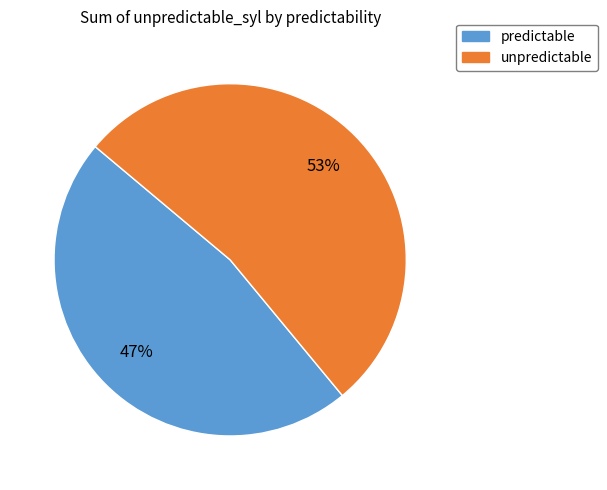

Which category has the biggest portion of the pie?

unpredictable